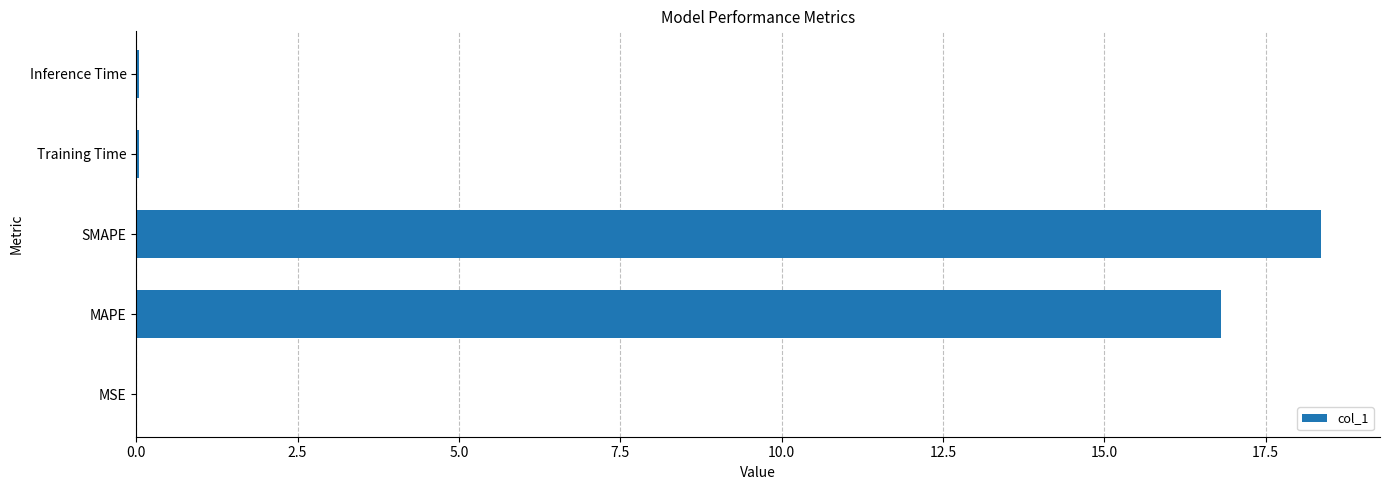

True or false: the data shows 0.0 at MSE.

True